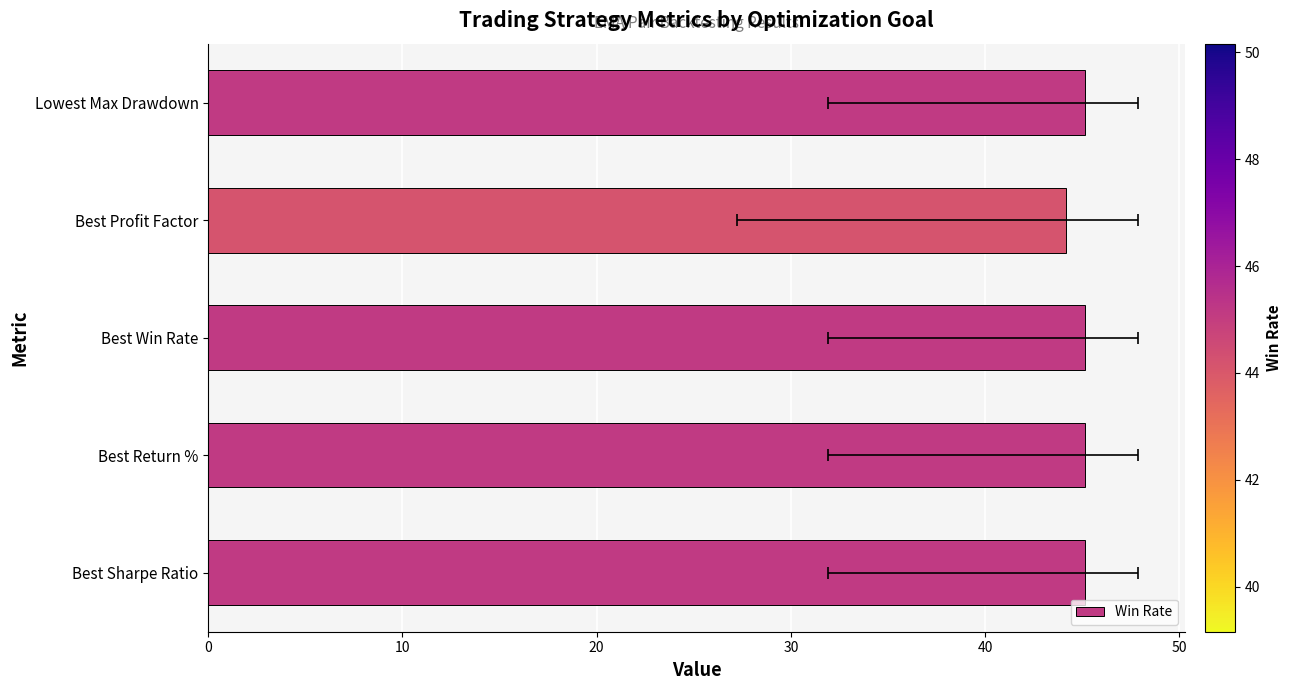

What is the approximate value at Best Profit Factor?

44.2